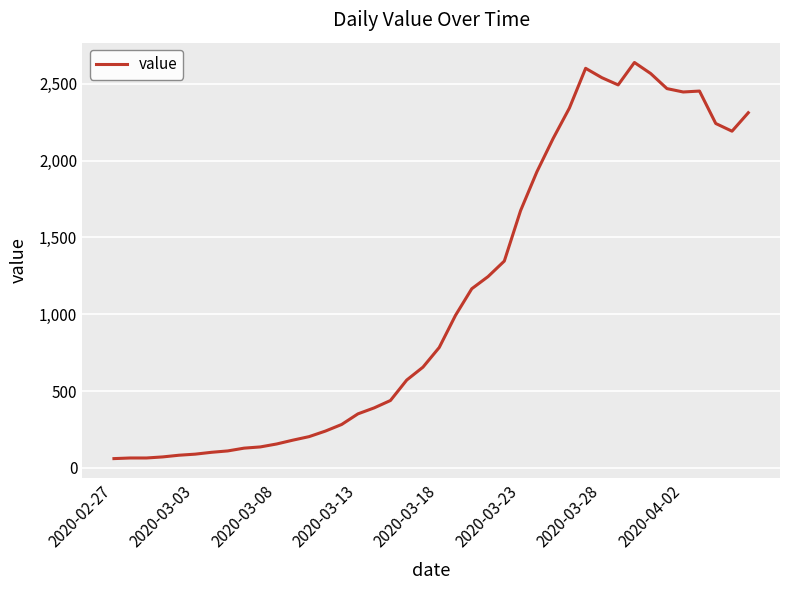

What is the difference between the maximum and minimum values?

2577